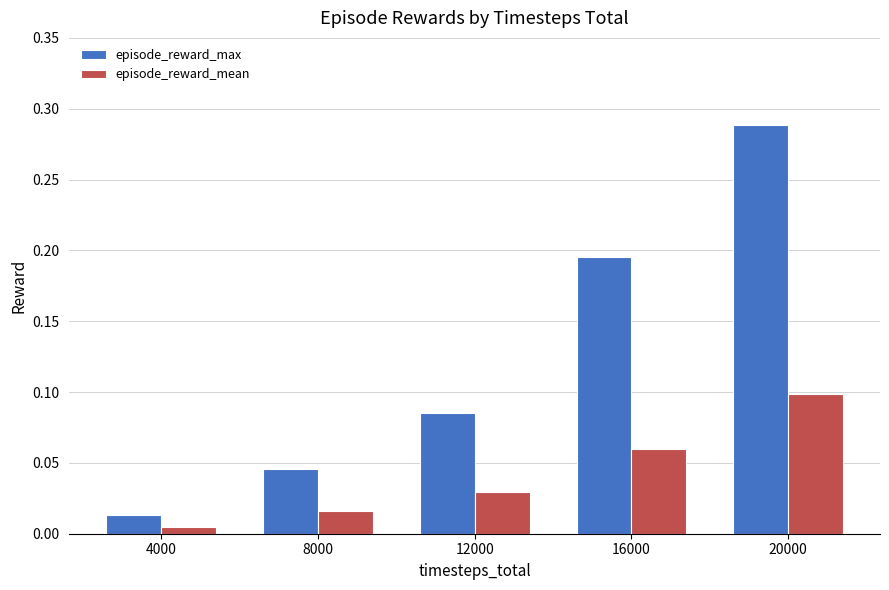

Between 8000 and 12000, which series saw the biggest shift?

episode_reward_max